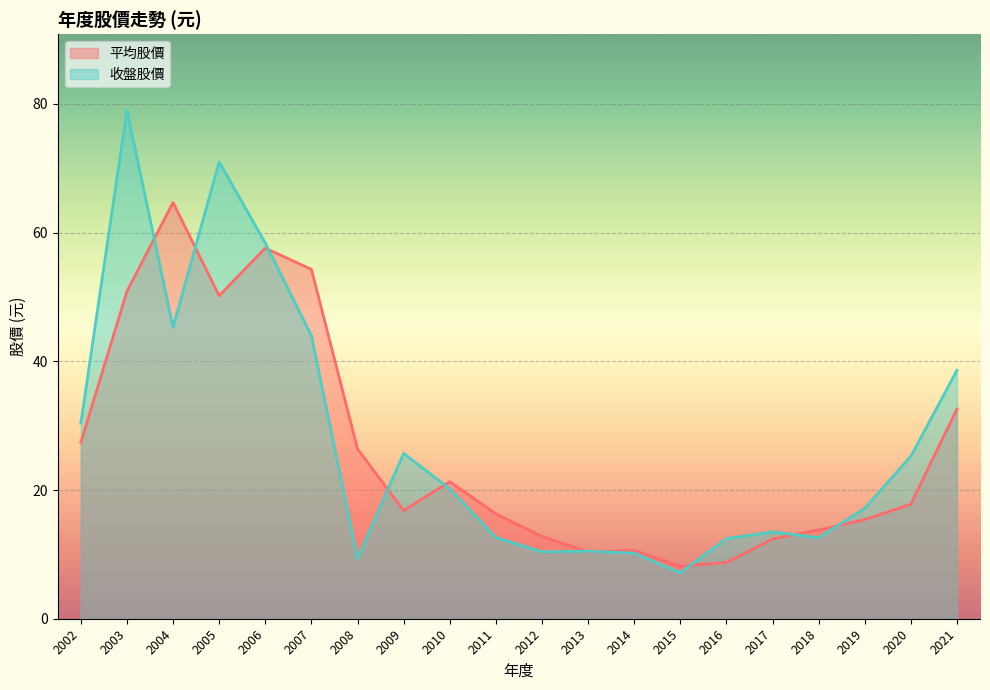

What is the difference between the highest and lowest values at 2010?

1.1